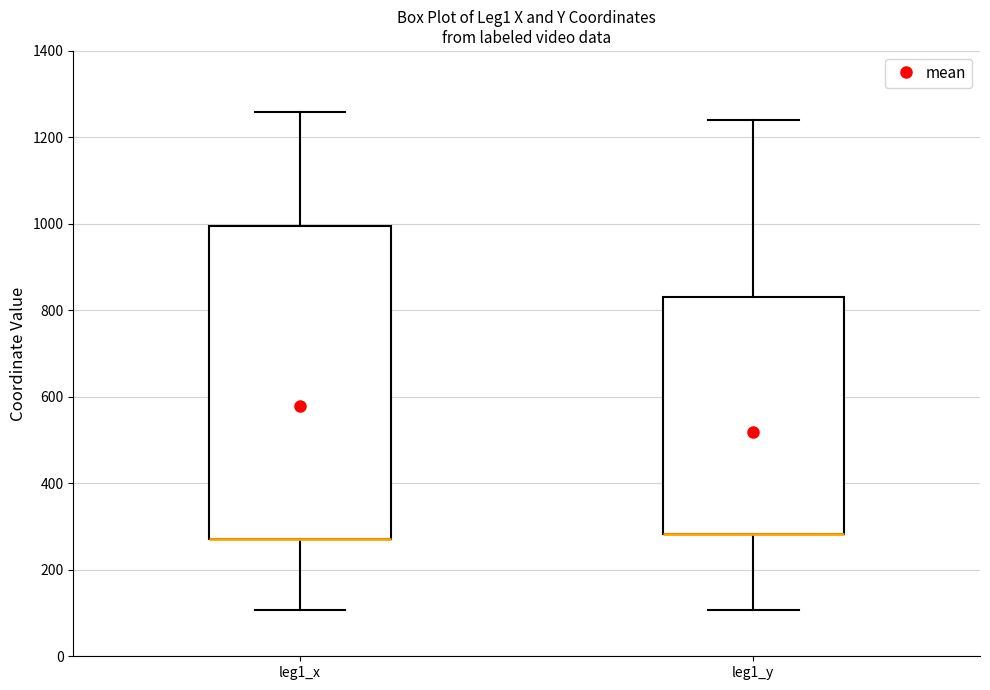

Where is the upper edge of the box for leg1_x on the y-axis? The values are not printed on the chart, so give them approximately, as read against the axis.

1000